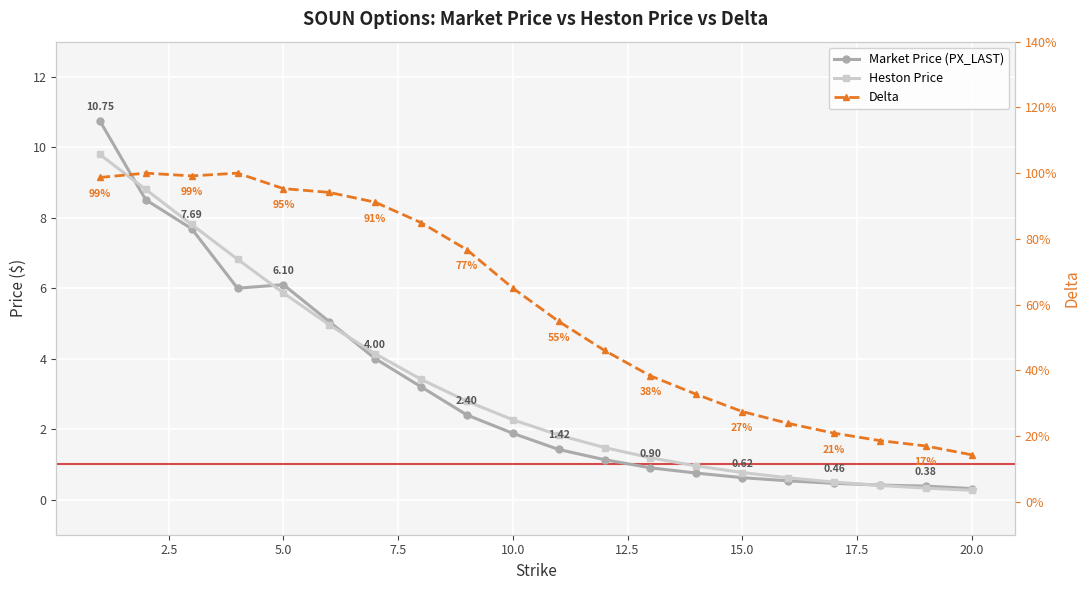

What is the maximum value shown in the chart?

10.8